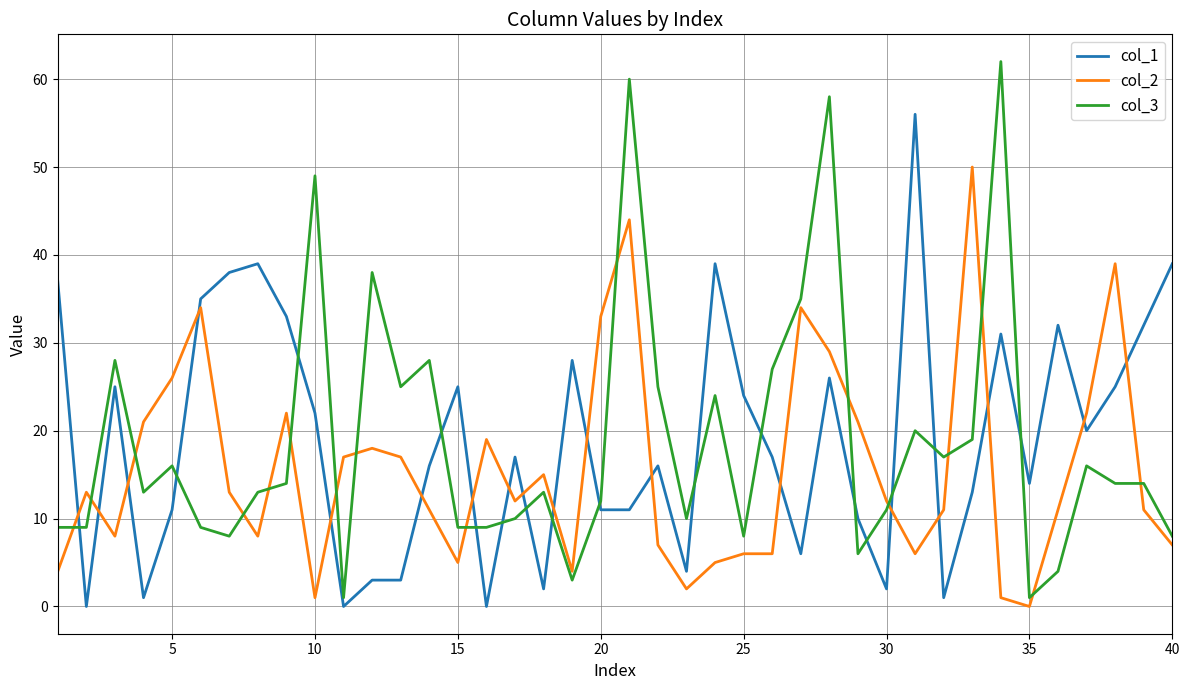

List the series in order of their peak value, lowest first.

col_2, col_1, col_3